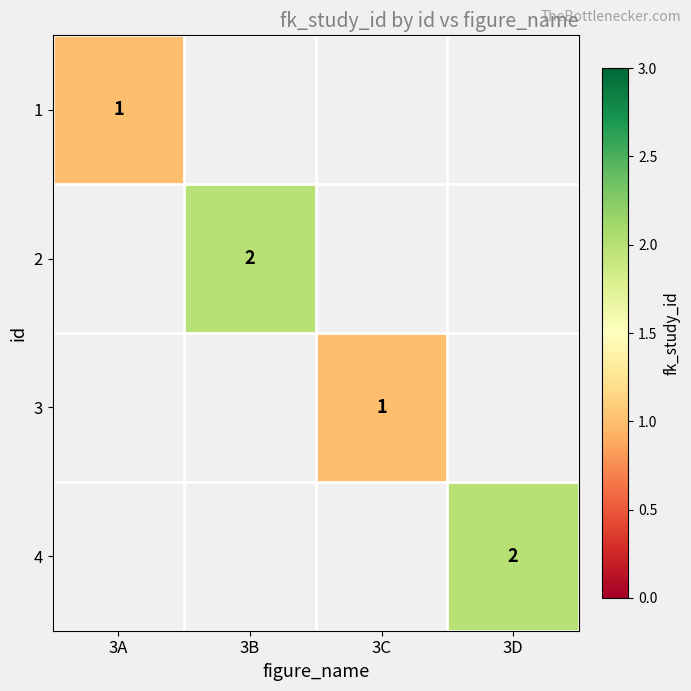

How many distinct data groups are displayed?

4